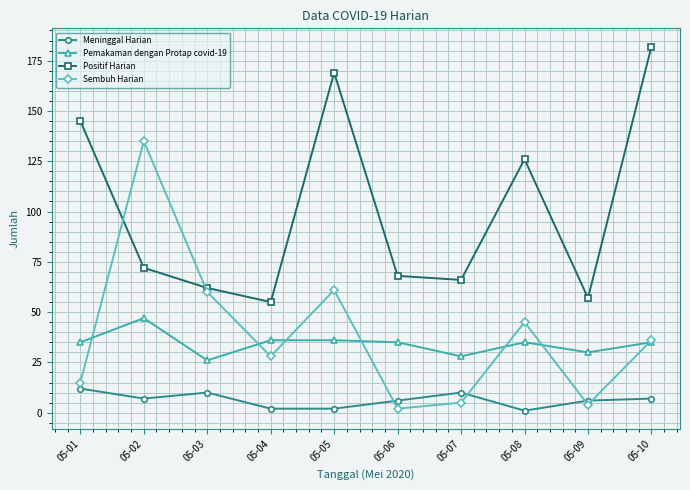

At which category is the sum across all series the highest?

05-05